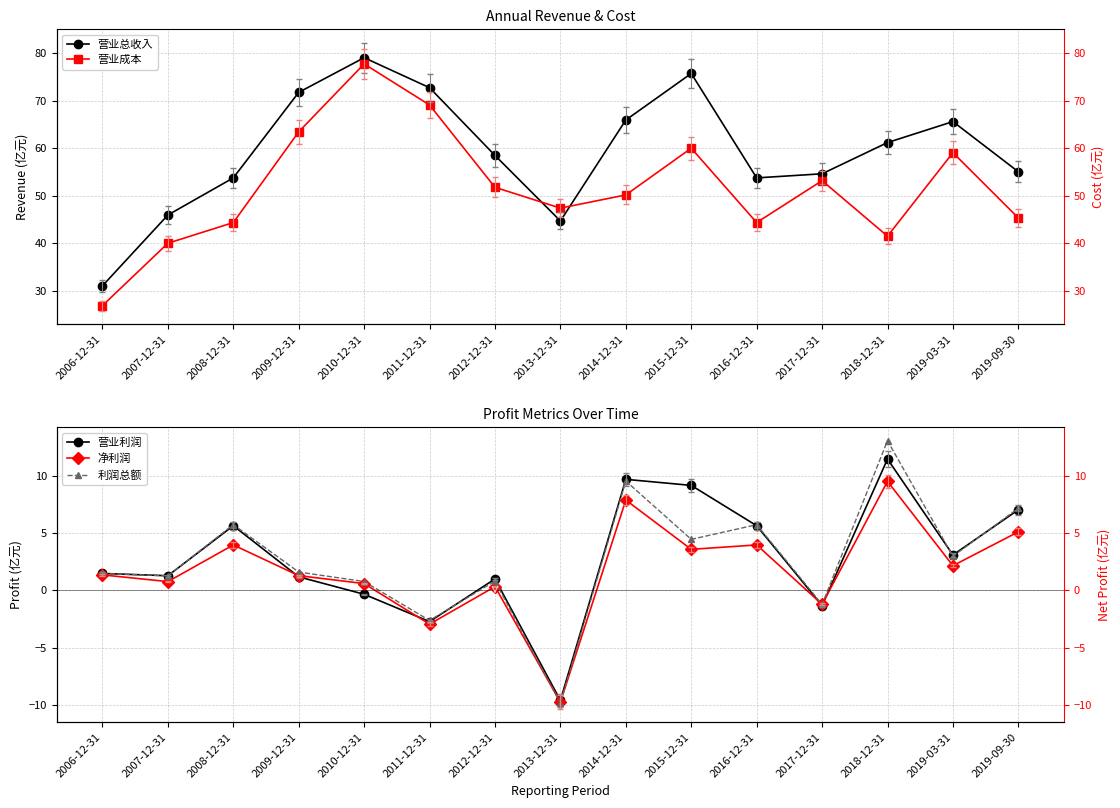

At which category does 净利润 reach its first local valley?

2007-12-31